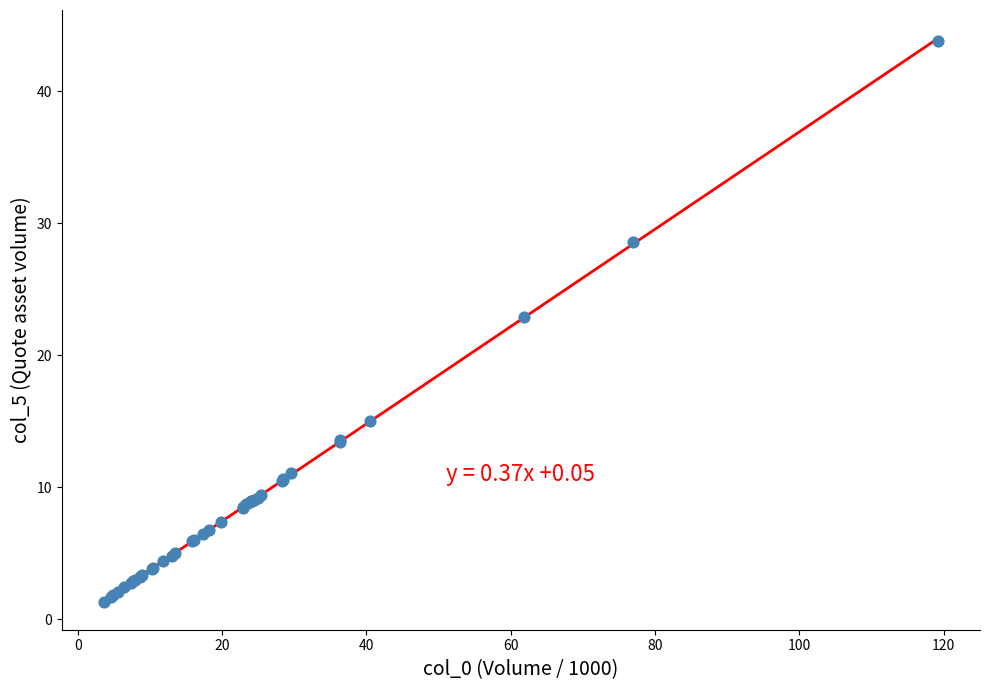

What Y value in the scatter plot is closest to 22?

22.9